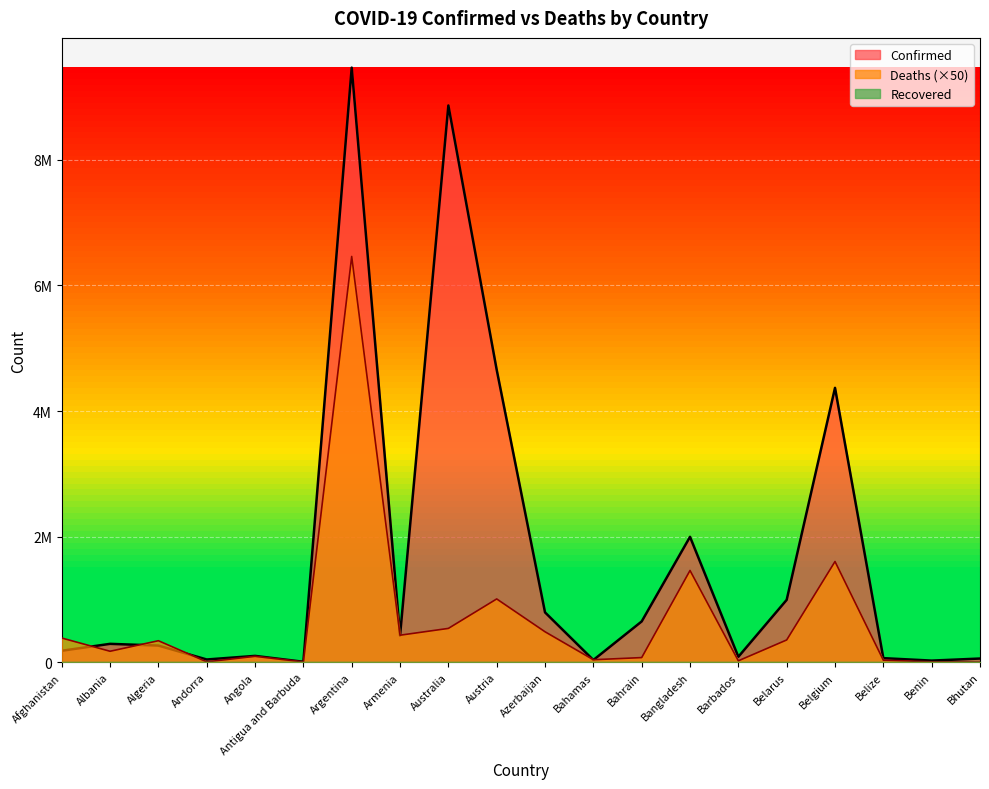

Which series has the largest range (max minus min)?

Confirmed